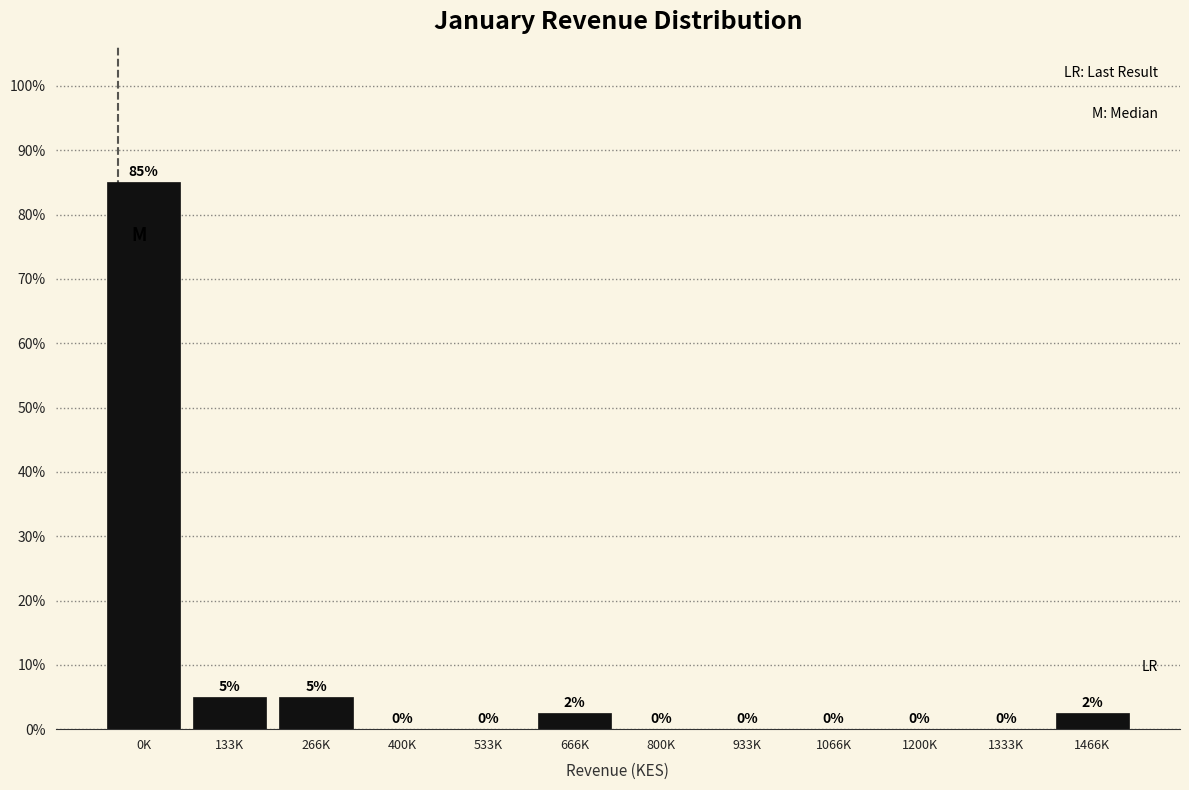

What is the maximum value shown in the chart?

85.0